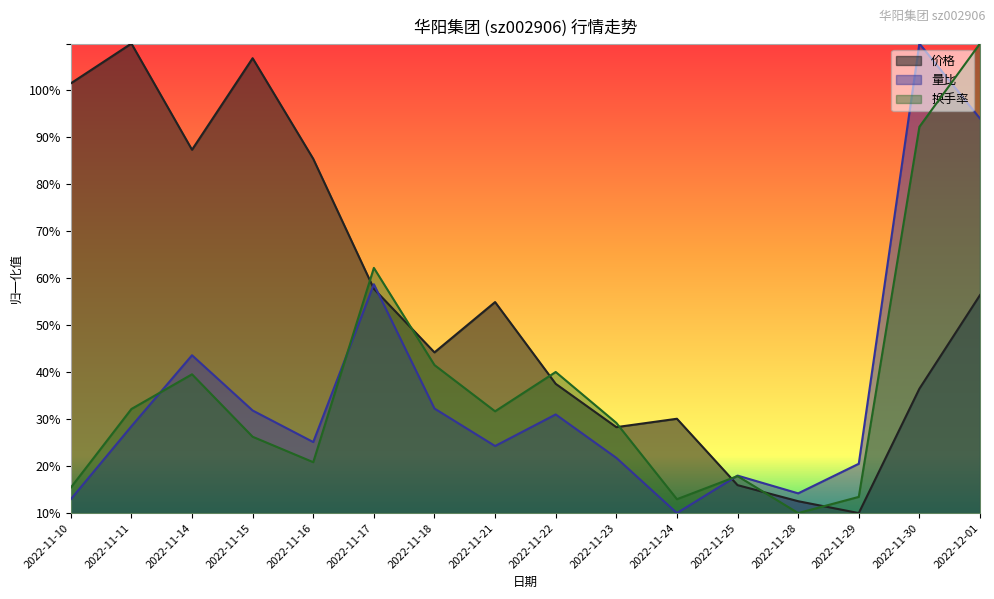

Reading left to right, list all the values displayed in this chart.

价格: 0.9	1.0	0.8	1.0	0.8	0.5	0.3	0.4	0.3	0.2	0.2	0.1	0.0	0.0	0.3	0.5
量比: 0.0	0.2	0.3	0.2	0.2	0.5	0.2	0.1	0.2	0.1	0.0	0.1	0.0	0.1	1.0	0.8
换手率: 0.1	0.2	0.3	0.2	0.1	0.5	0.3	0.2	0.3	0.2	0.0	0.1	0.0	0.0	0.8	1.0